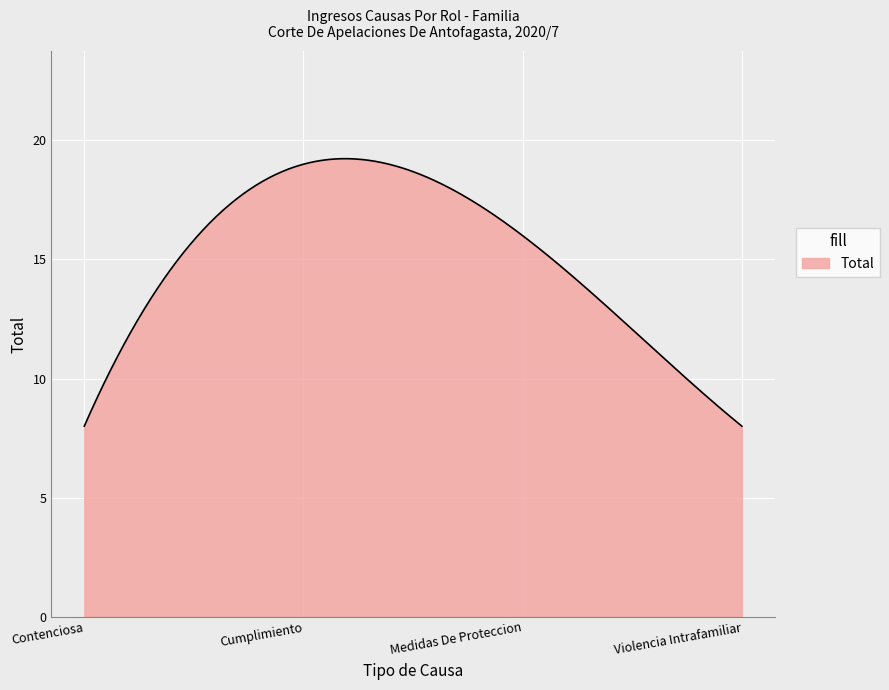

What is the greatest value displayed?

19.2